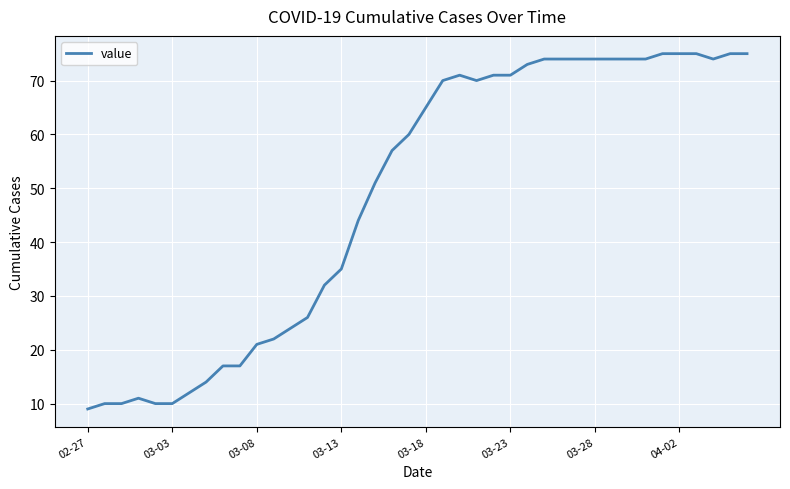

What is the difference between the maximum and minimum values?

66